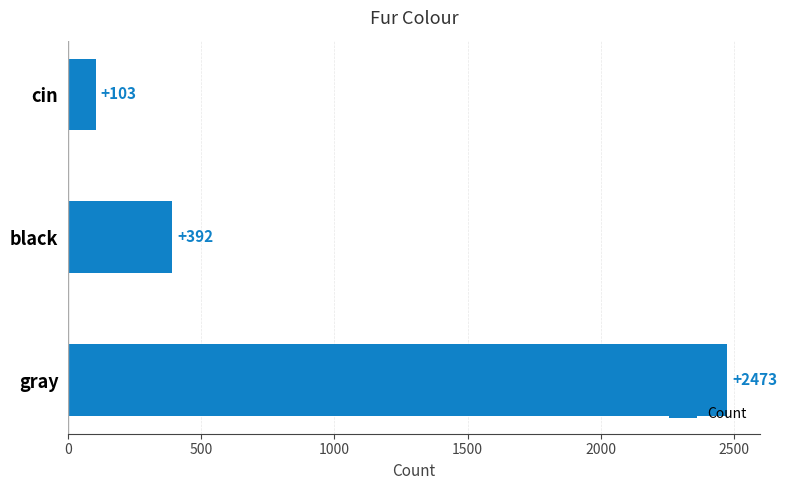

True or false: the data shows 2473 at gray.

True